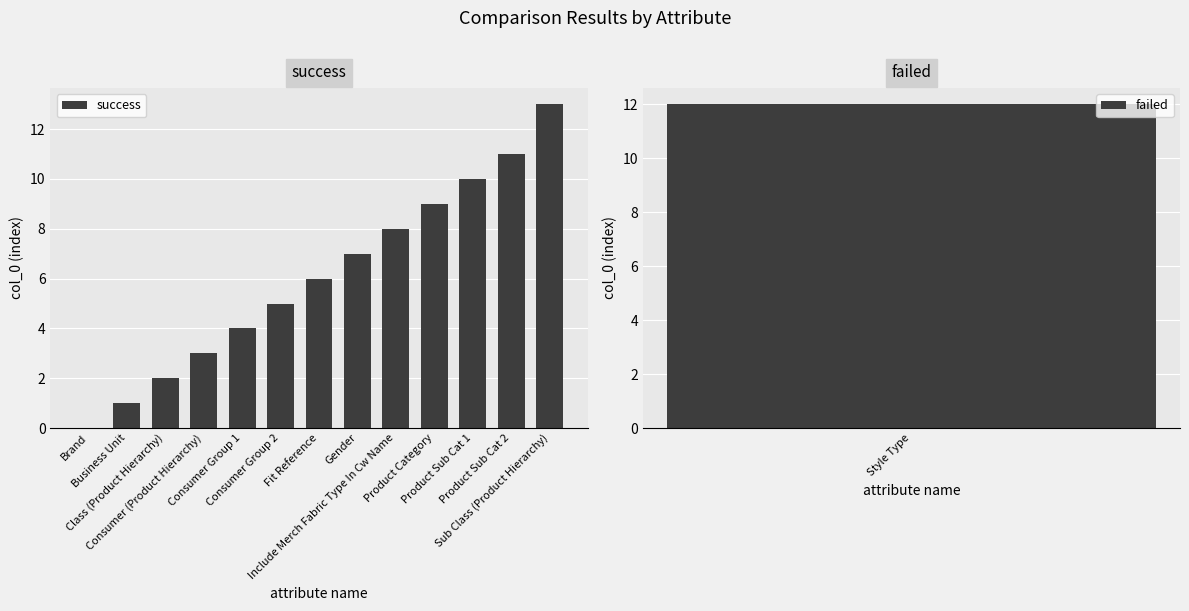

Which label corresponds to the largest value in the chart?

Sub Class (Product Hierarchy)